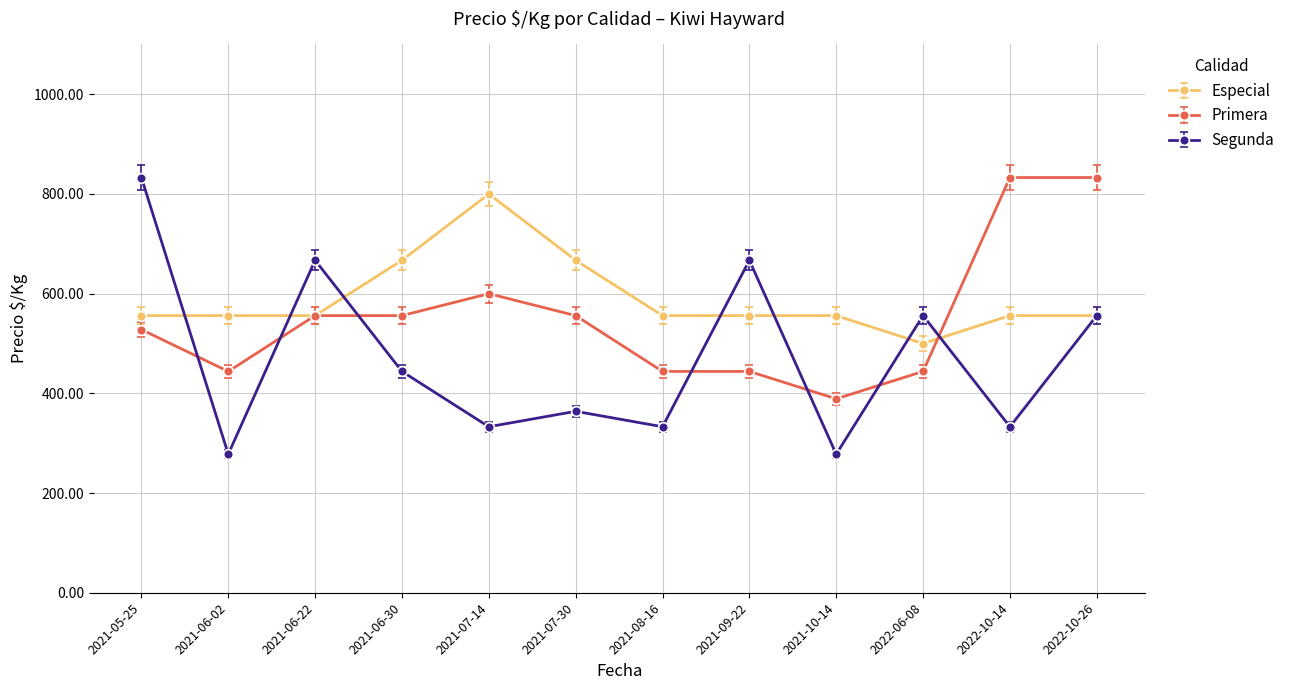

Reading left to right, extract all data points from this chart.

Especial: 2021-05-25=556	2021-06-02=556	2021-06-22=556	2021-06-30=667	2021-07-14=800	2021-07-30=667	2021-08-16=556	2021-09-22=556	2021-10-14=556	2022-06-08=500	2022-10-14=556	2022-10-26=556
Primera: 2021-05-25=528	2021-06-02=444	2021-06-22=556	2021-06-30=556	2021-07-14=600	2021-07-30=556	2021-08-16=444	2021-09-22=444	2021-10-14=389	2022-06-08=444	2022-10-14=833	2022-10-26=833
Segunda: 2021-05-25=833	2021-06-02=278	2021-06-22=667	2021-06-30=444	2021-07-14=333	2021-07-30=364	2021-08-16=333	2021-09-22=667	2021-10-14=278	2022-06-08=556	2022-10-14=333	2022-10-26=556